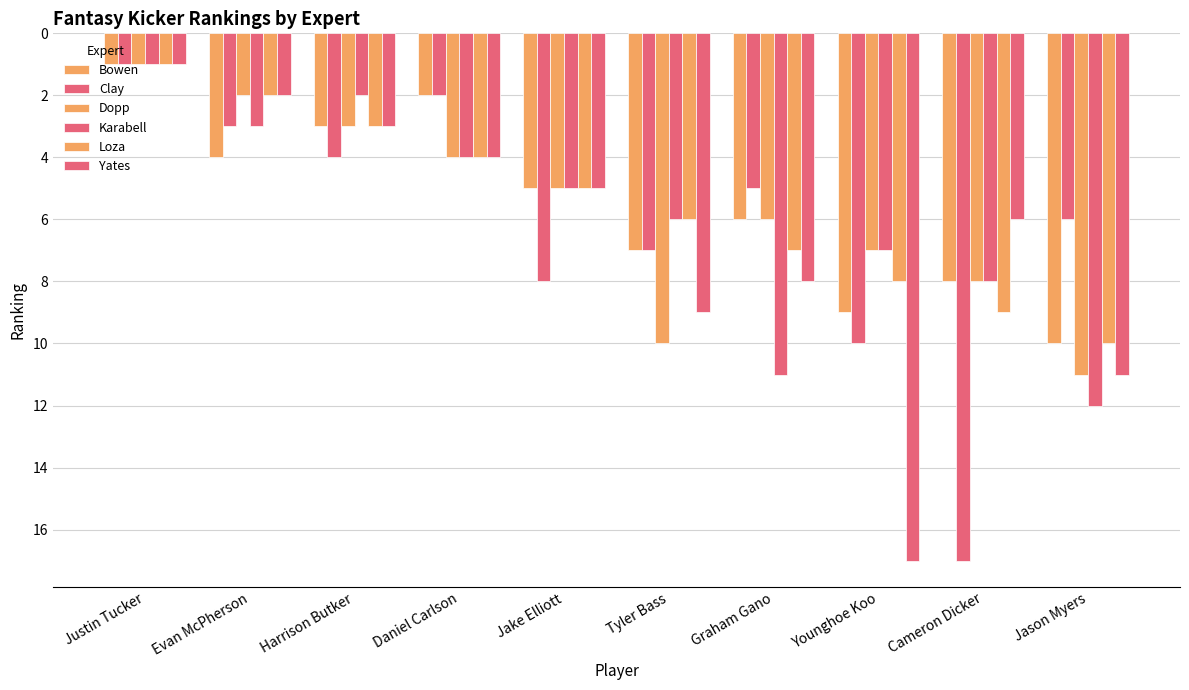

At which label is Yates closest to 9?

Tyler Bass